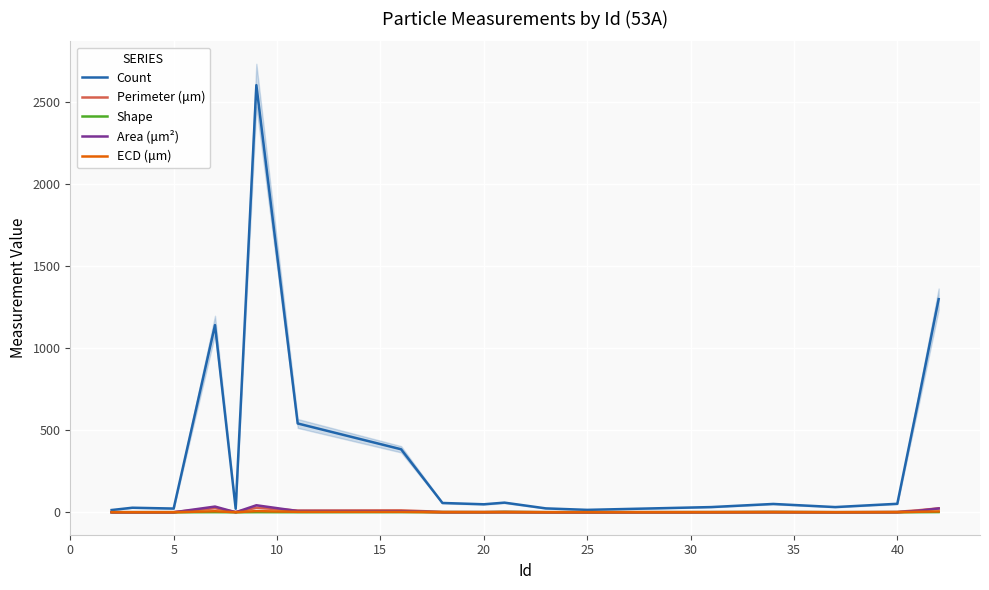

True or false: Area (μm²) and Count intersect in this chart.

False